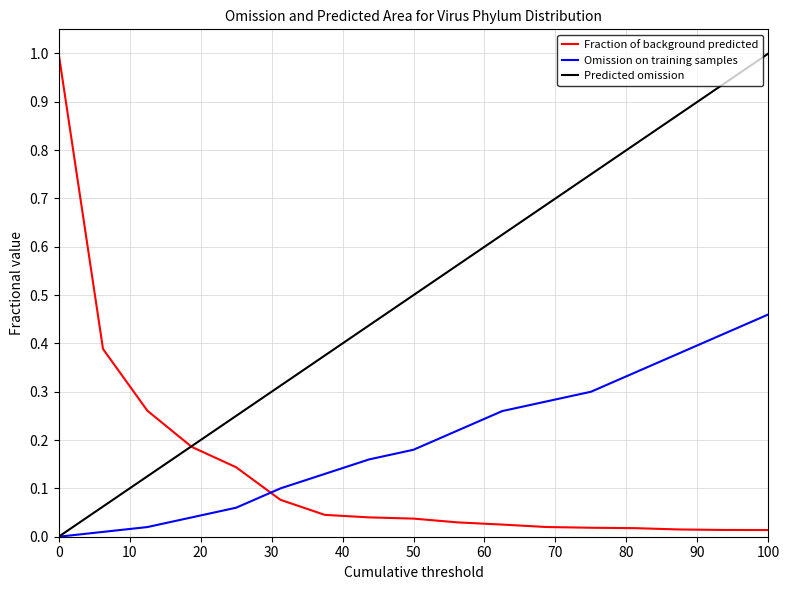

Which series ends up on top after the final intersection of Omission on training samples and Fraction of background predicted?

Omission on training samples